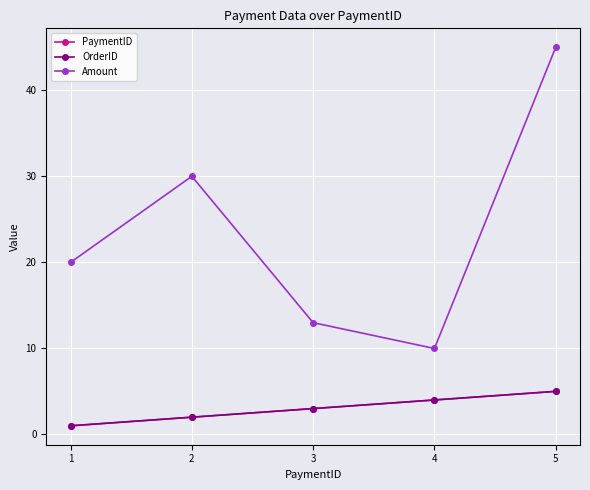

Rank the series at 5 from lowest to highest value.

PaymentID, OrderID, Amount